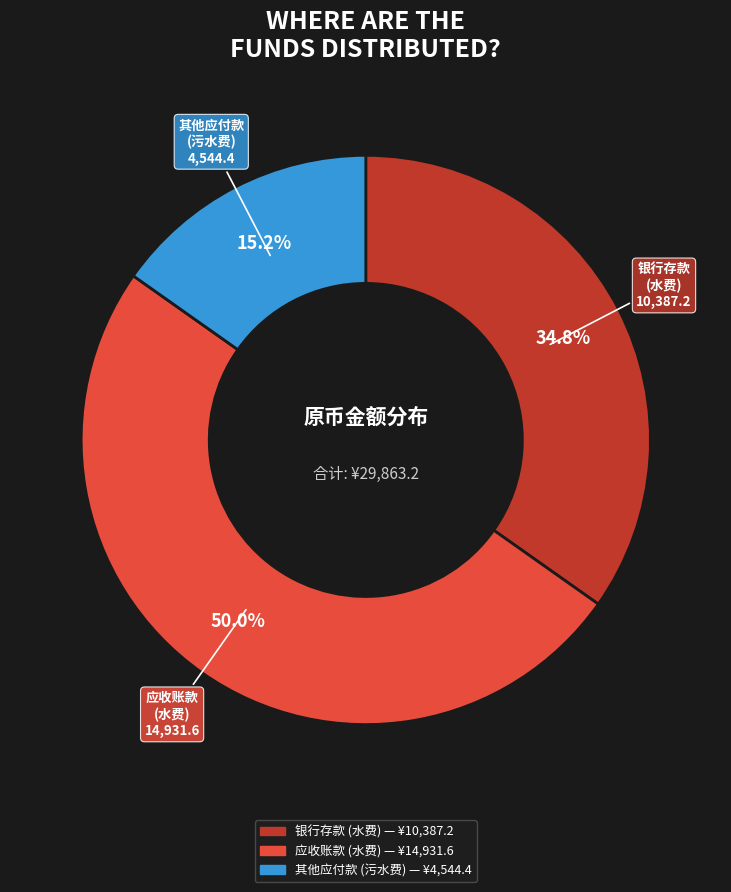

To the nearest percent, what is the difference between the largest and smallest slice percentages?

35%